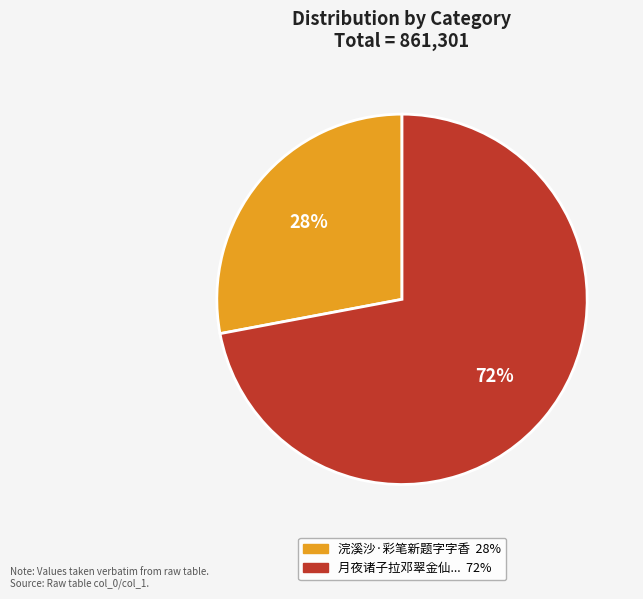

To the nearest percent, what is the average slice percentage?

50%